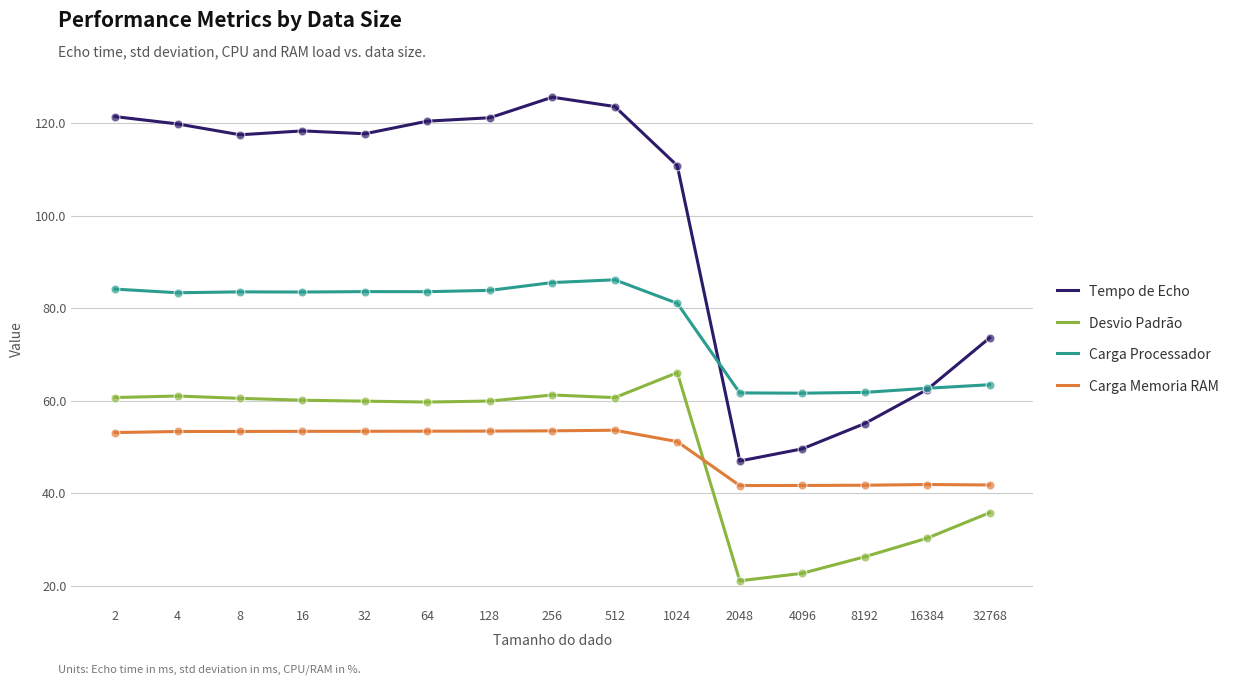

What is the difference between the highest and lowest values at 4?

66.5